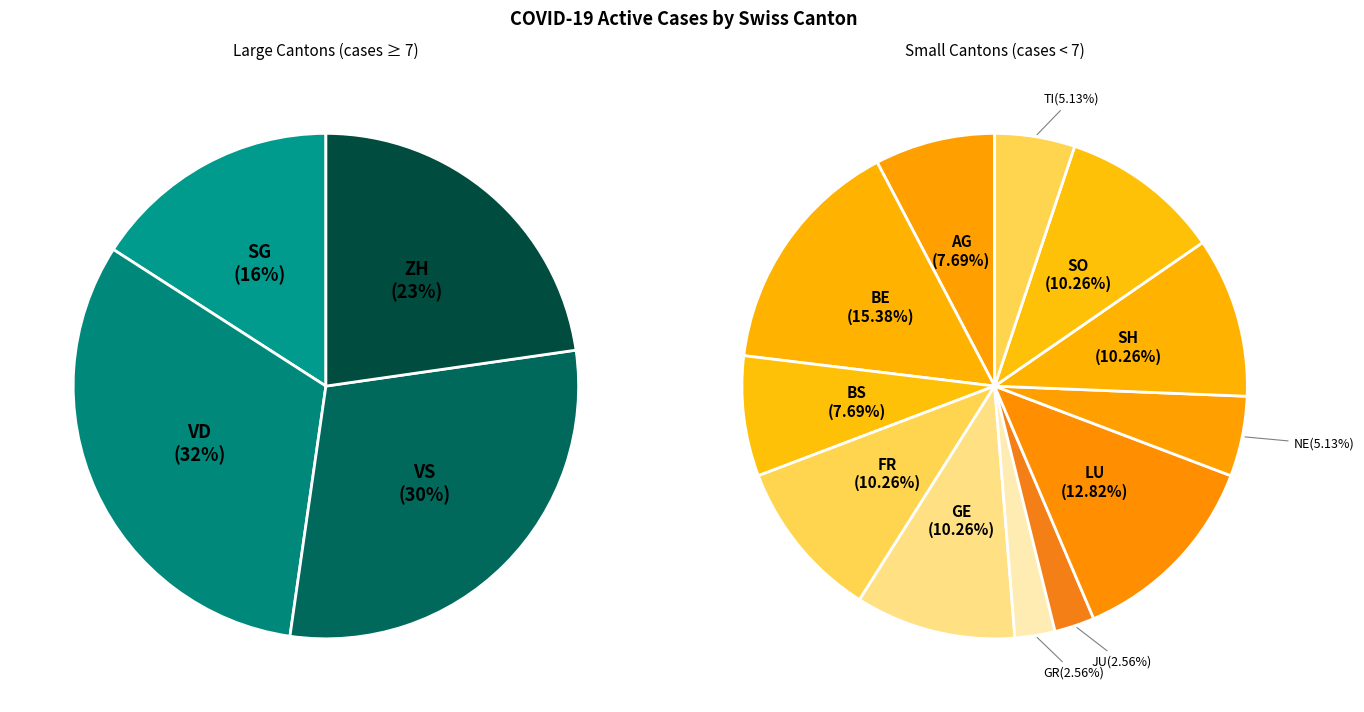

How many segments does this pie chart have?

16